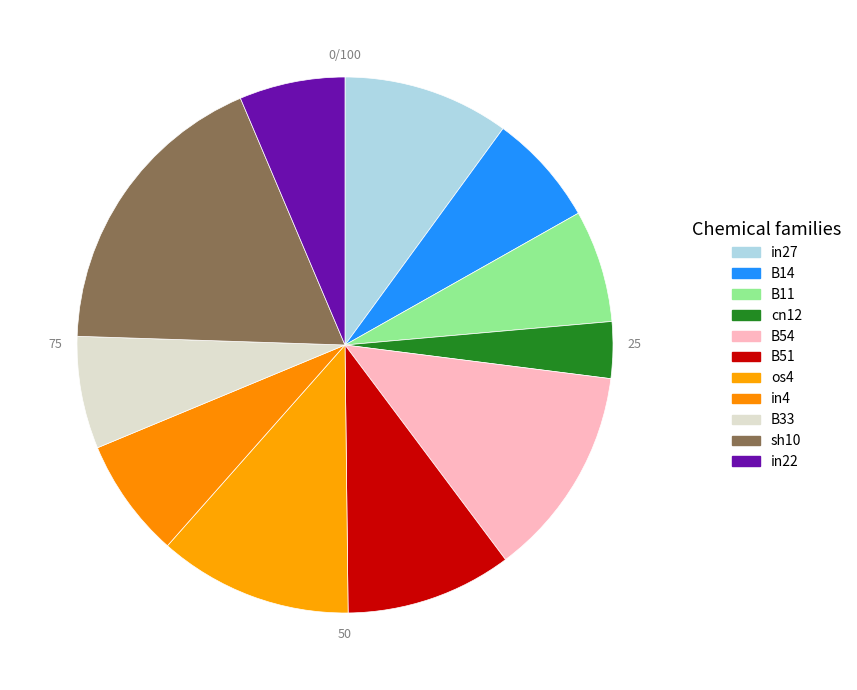

What percentage is NOT represented by B14?

93.2%